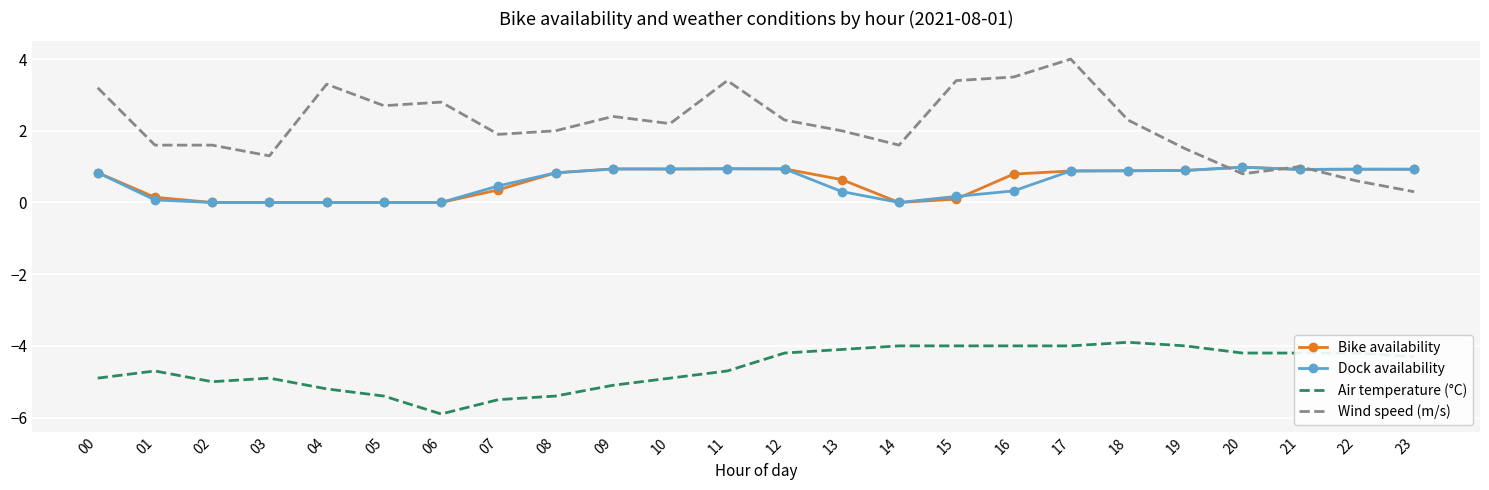

What is the sum of all Wind speed (m/s) values?

51.7